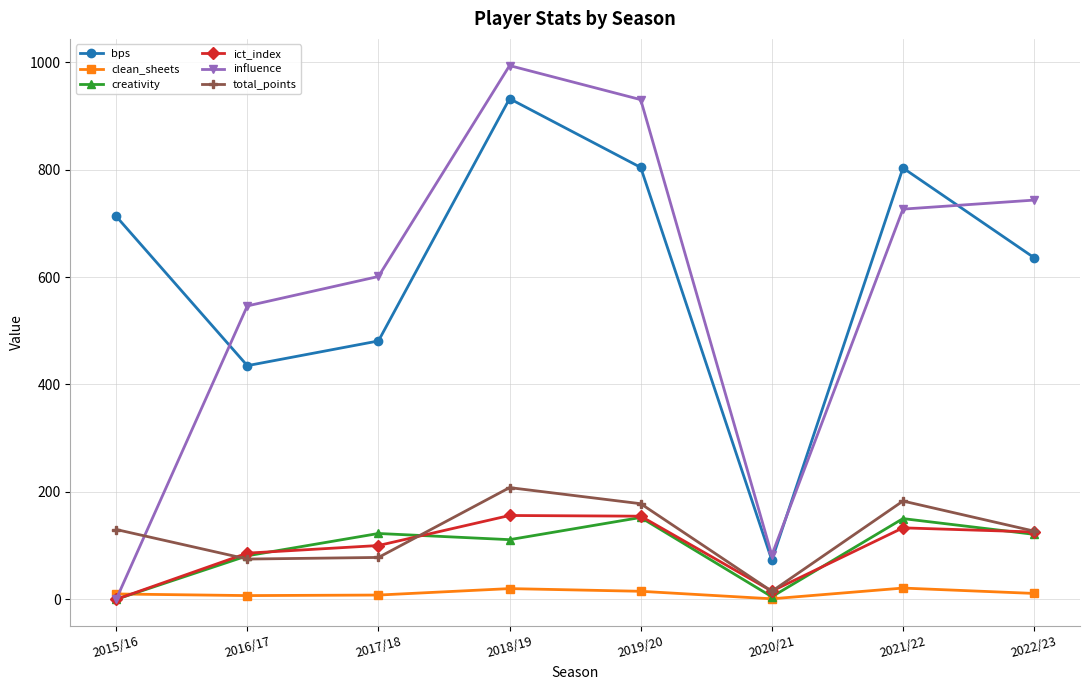

How many interior local valleys does the creativity series have?

2